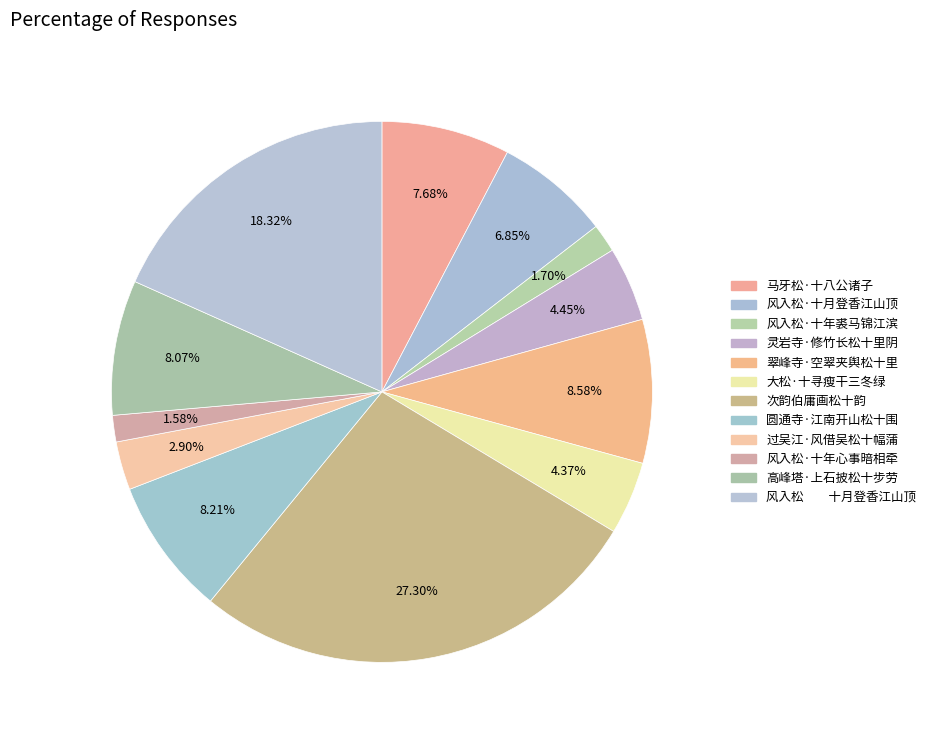

How many slices are in this pie chart?

12